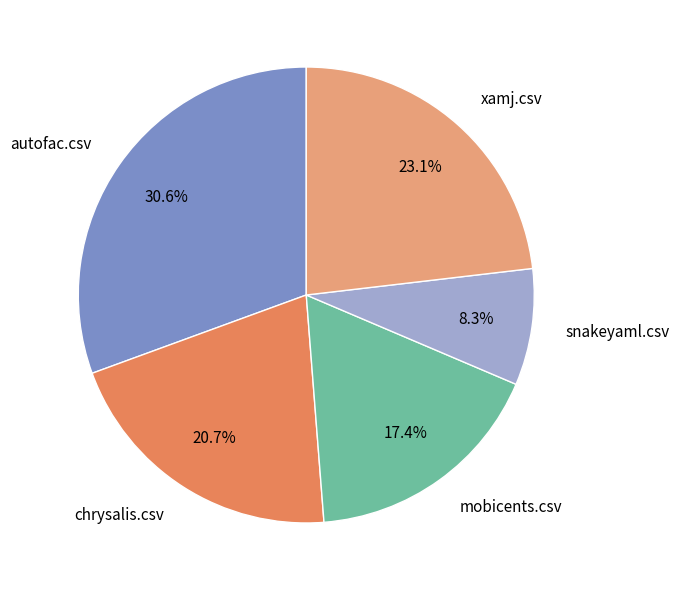

Rank the categories by value from highest to lowest.

autofac.csv, xamj.csv, chrysalis.csv, mobicents.csv, snakeyaml.csv